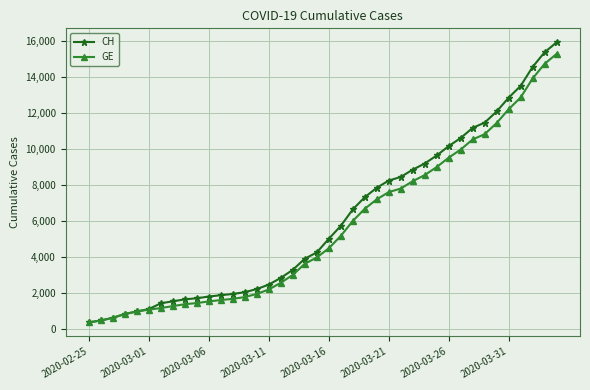

How many data points in GE are less than 4485?

20